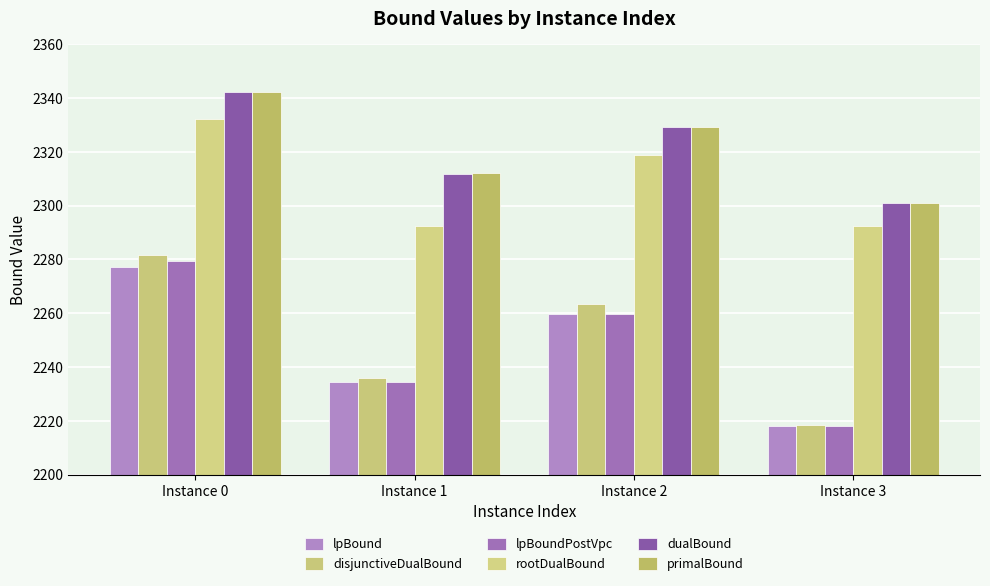

Reading left to right, what are all the values shown in this chart?

lpBound: 2277.1	2234.5	2259.9	2218.0
disjunctiveDualBound: 2281.7	2235.9	2263.5	2218.4
lpBoundPostVpc: 2279.4	2234.6	2259.9	2218.2
rootDualBound: 2332.3	2292.5	2318.9	2292.5
dualBound: 2342.2	2311.9	2329.2	2300.9
primalBound: 2342.3	2312.1	2329.2	2300.9